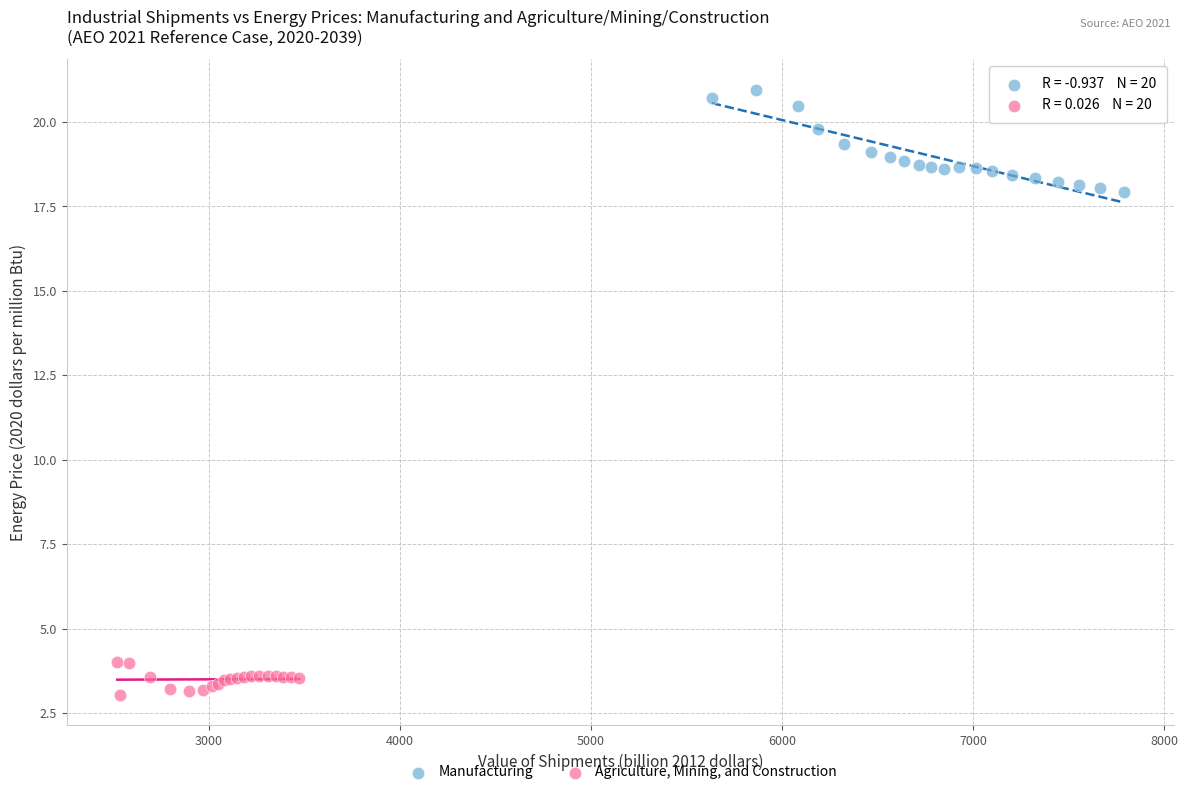

Which series has the widest spread of Y values?

Manufacturing